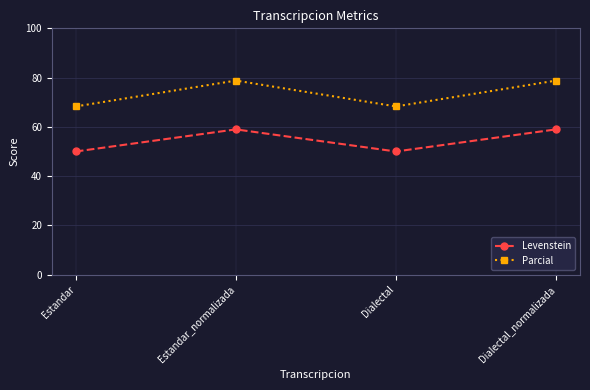

What is the smallest value displayed?

50.0